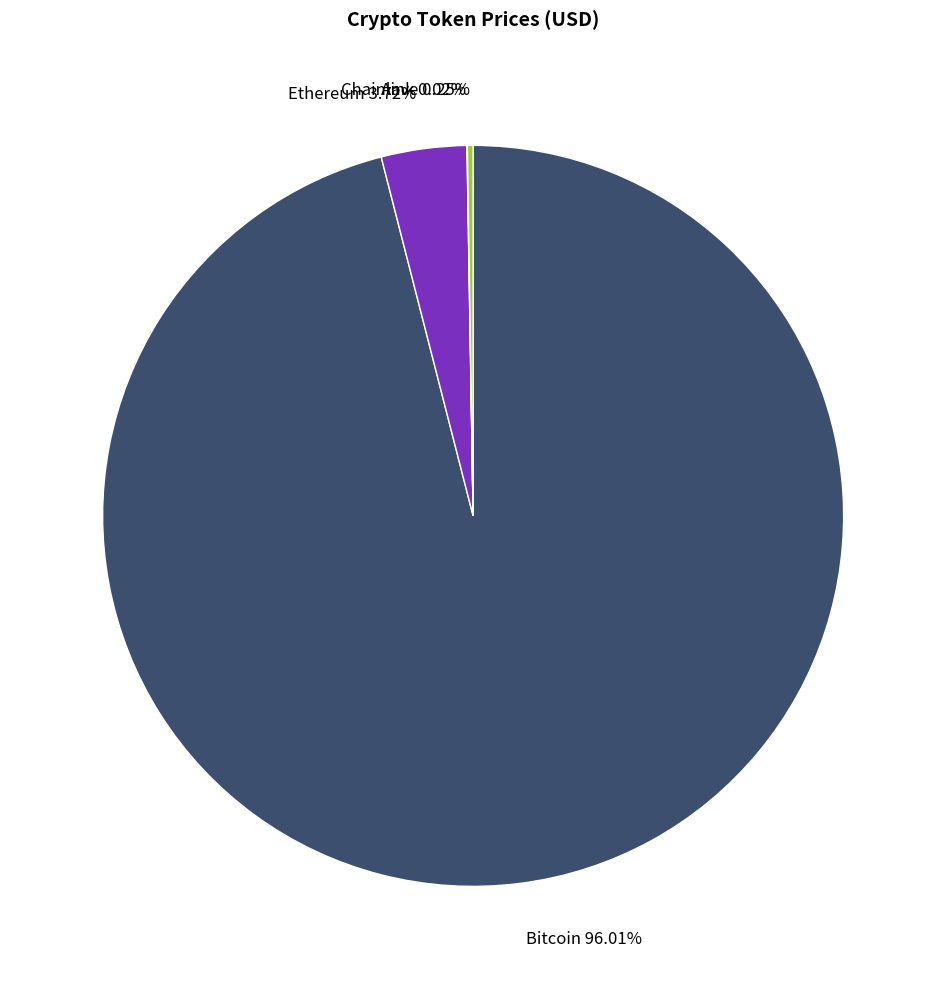

Between Ethereum 3.72% and Bitcoin 96.01%, which is larger?

Bitcoin 96.01%